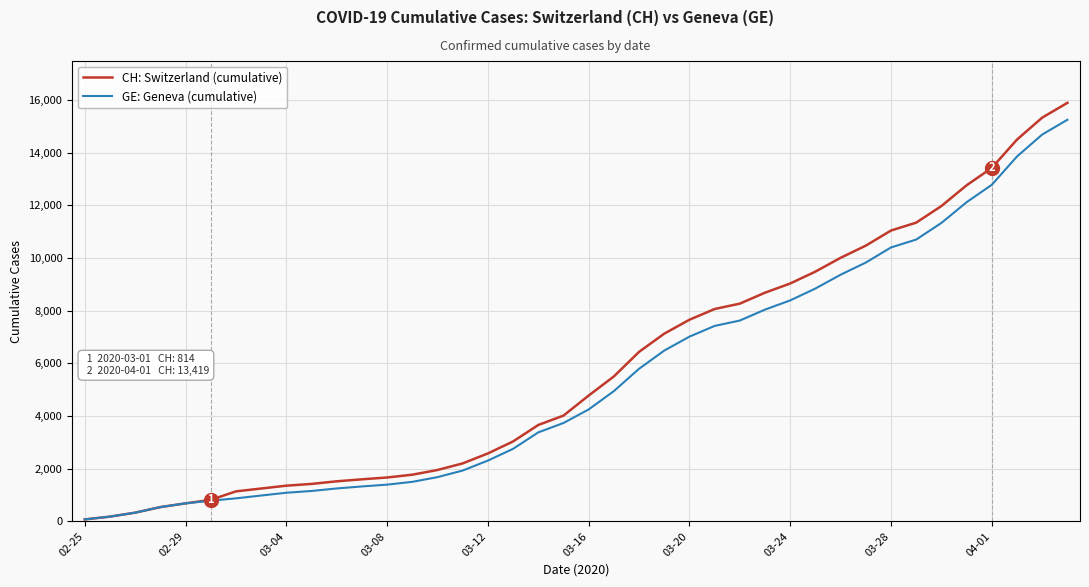

List the series in order of their overall mean, highest first.

CH: Switzerland (cumulative), GE: Geneva (cumulative)